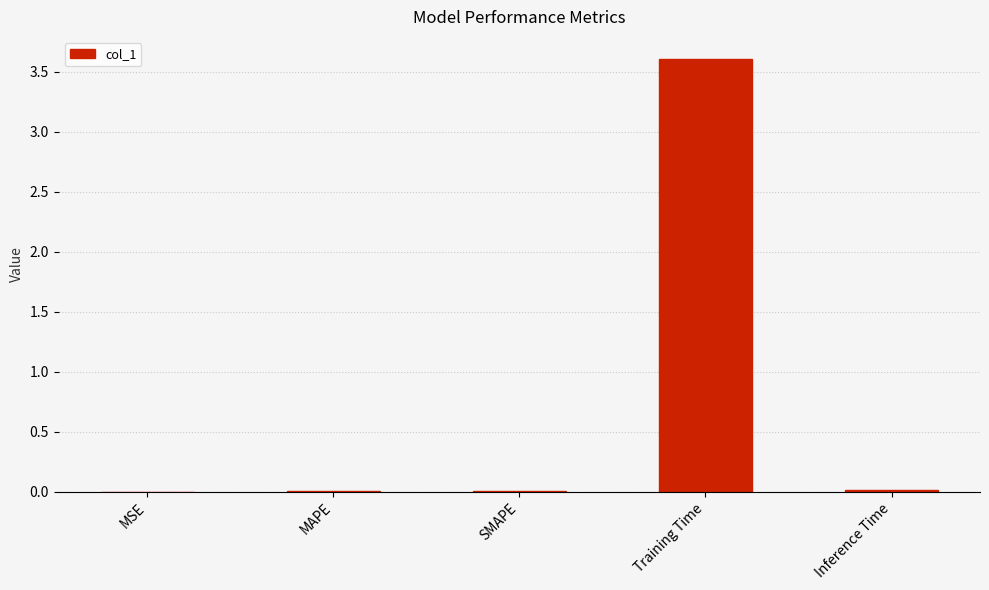

The value at Training Time is 4.8. True or false?

False